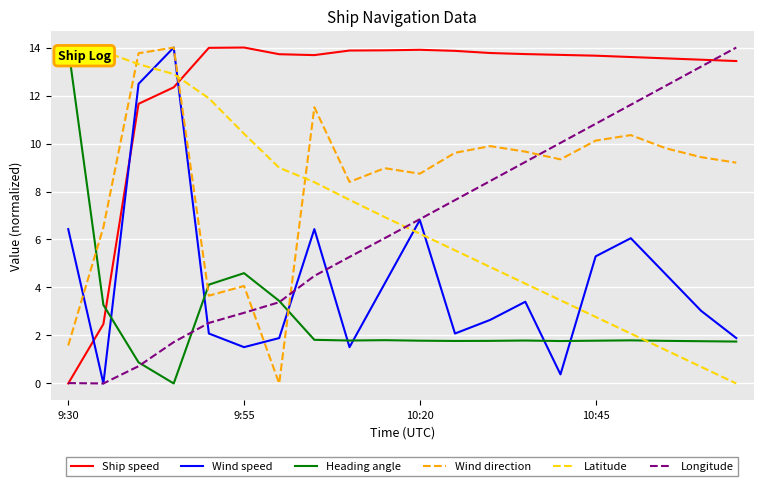

What is the average value of the Heading angle series?

2.7